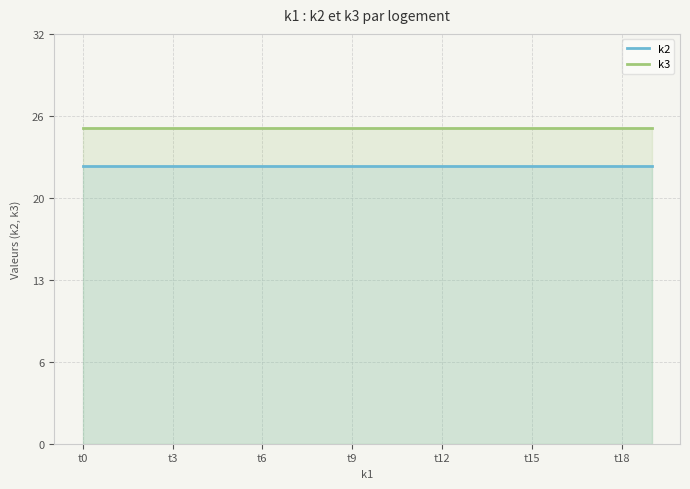

What is the maximum value for k2?

22